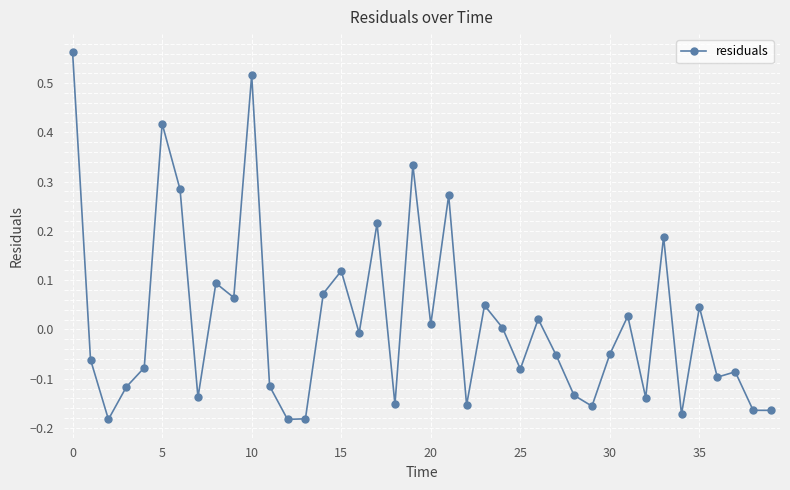

What is the difference between the maximum and second lowest values?

0.7